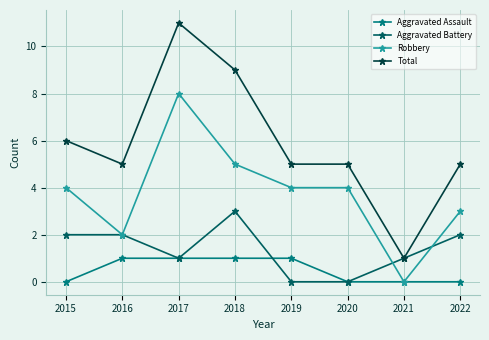

Rank the series at 2015 from lowest to highest value.

Aggravated Assault, Aggravated Battery, Robbery, Total